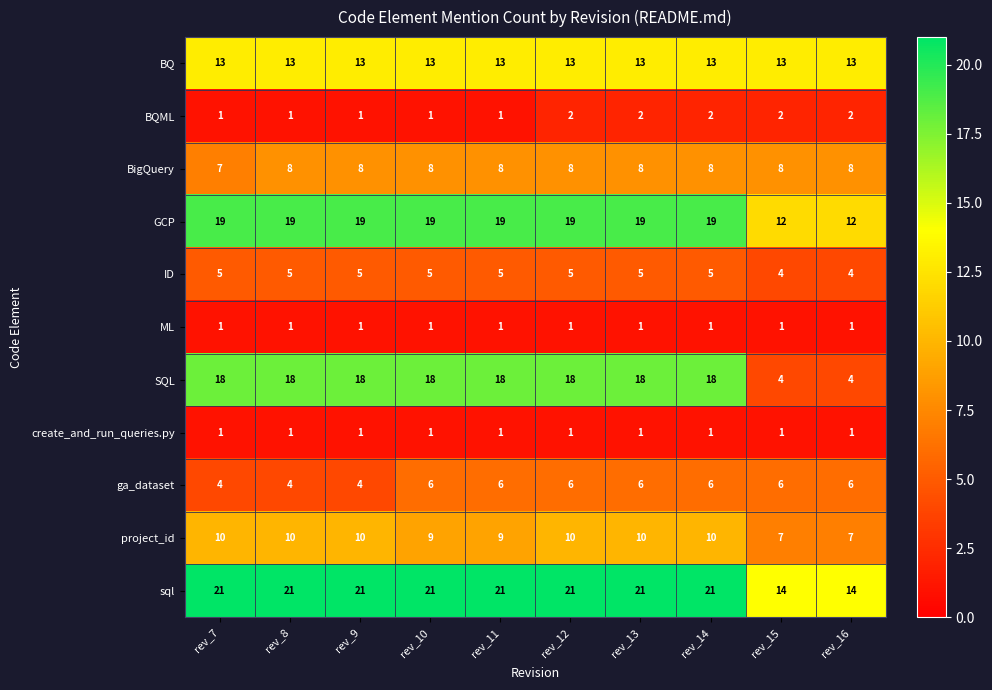

What is the maximum value shown in the chart?

21